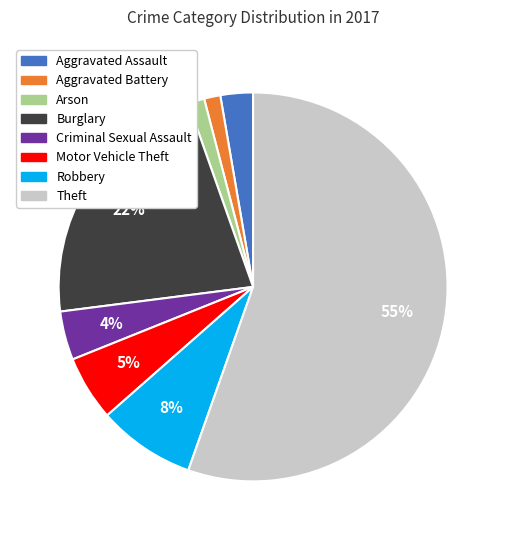

Approximately how many times larger is the value at Aggravated Battery compared to Arson?

1.0